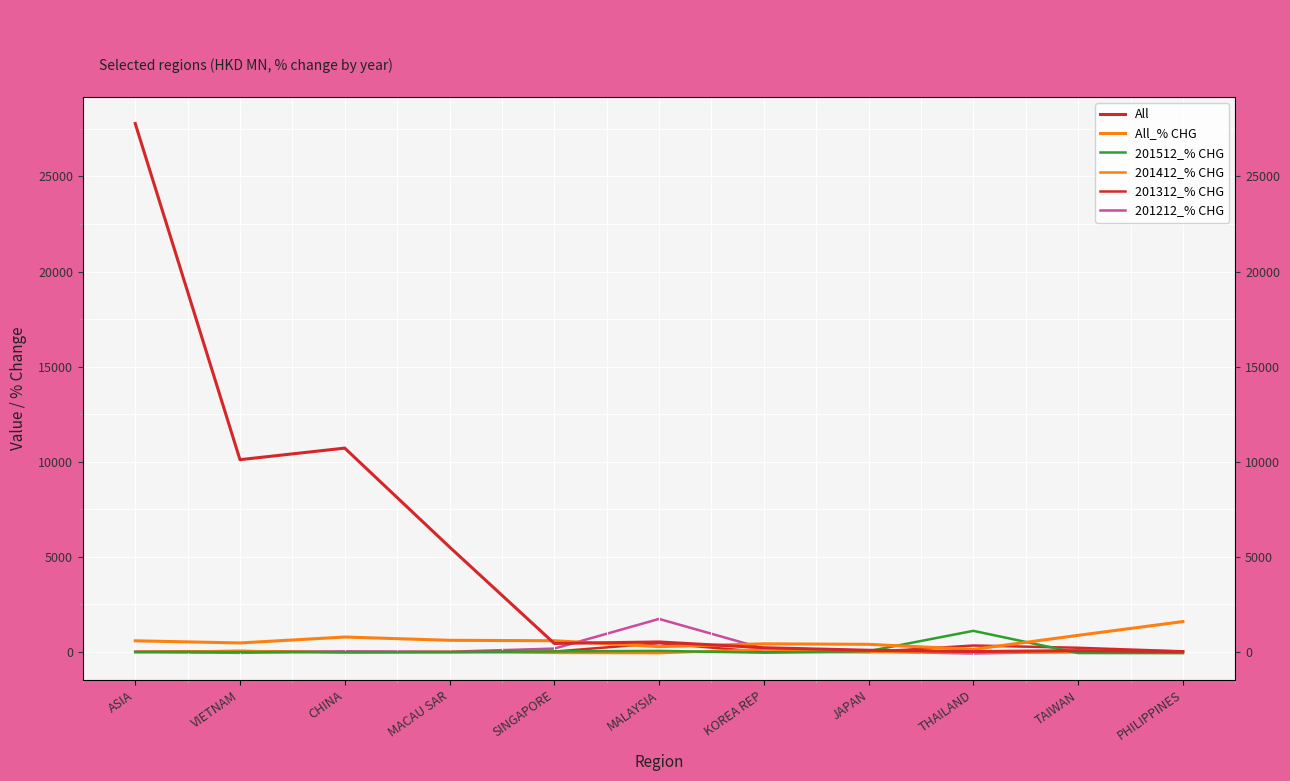

What is the value of the 201512_% CHG point at the 10th from the left?

-58.0